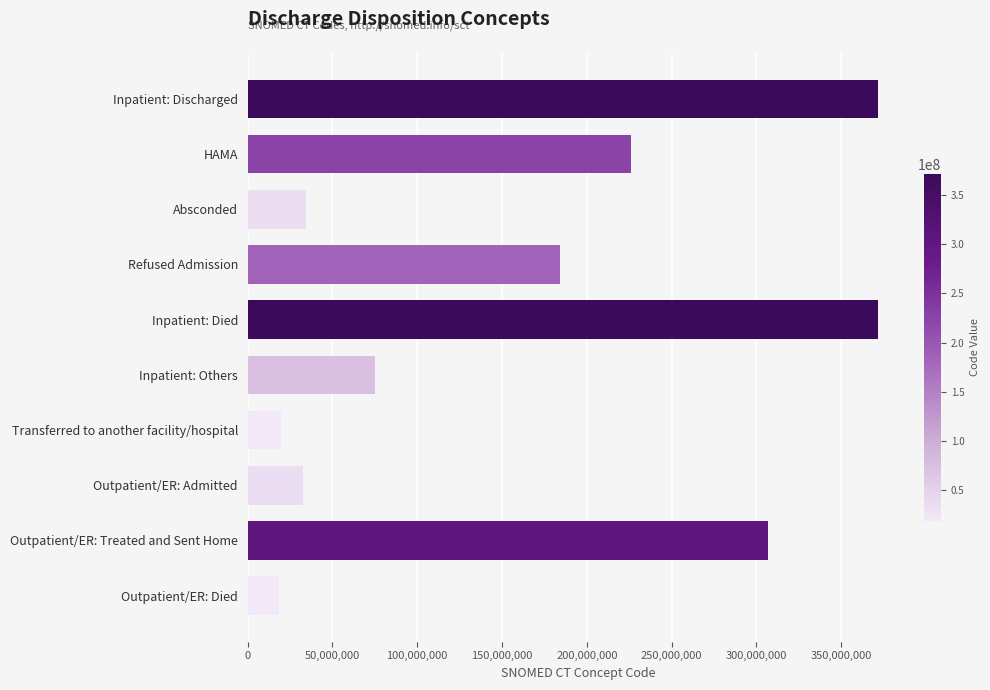

The value at HAMA is 225928004. True or false?

True